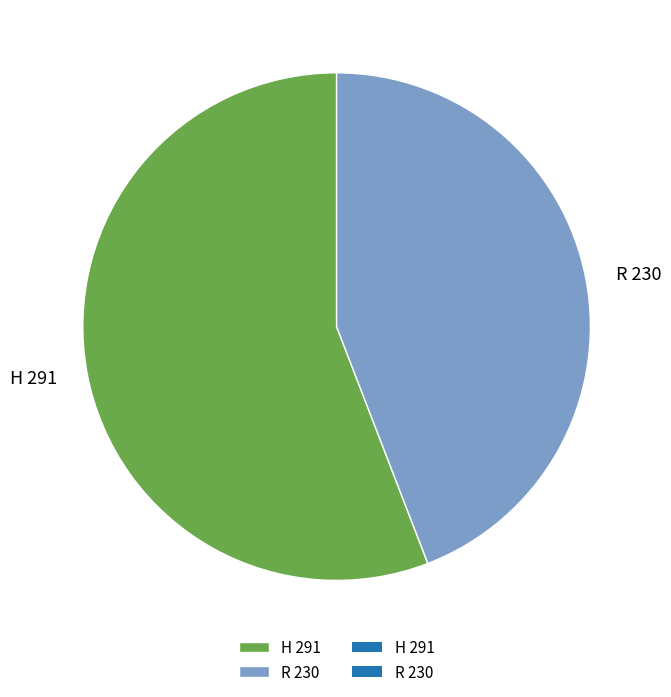

Between R 230 and H 291, which is larger?

H 291